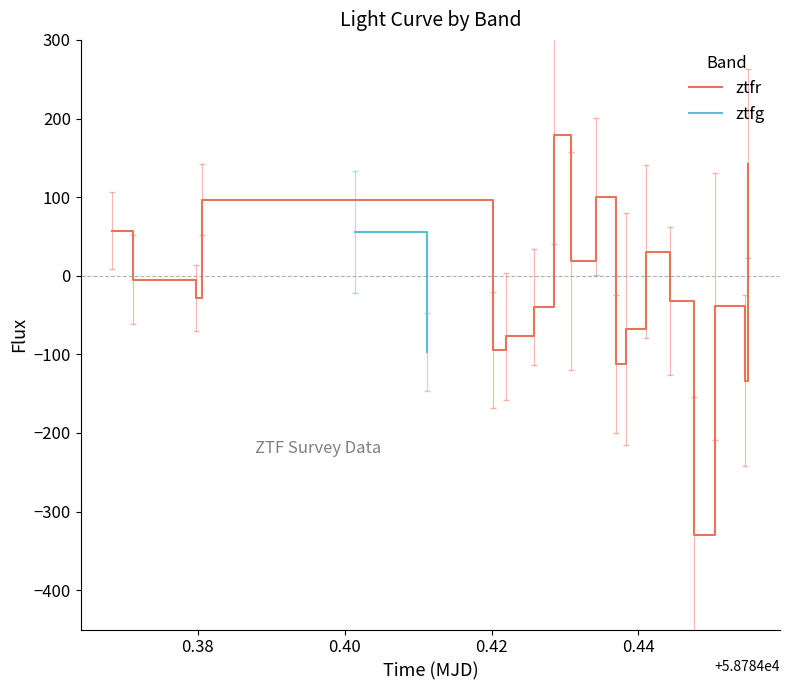

Reading left to right, what are all the values shown in this chart?

57.5	-4.8	-28.5	96.8	-94.1	-76.7	-40.2	179.6	18.3	100.6	-112.5	-67.9	30.5	-32.2	-329.9	-38.6	-133.3	142.4